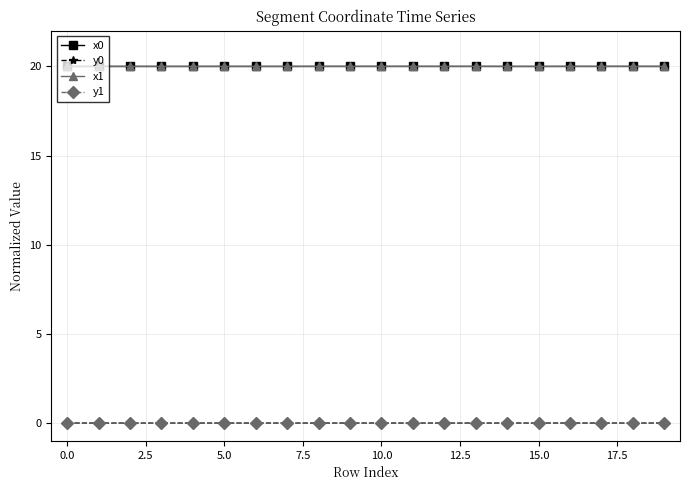

What is the minimum value for x1?

20.0